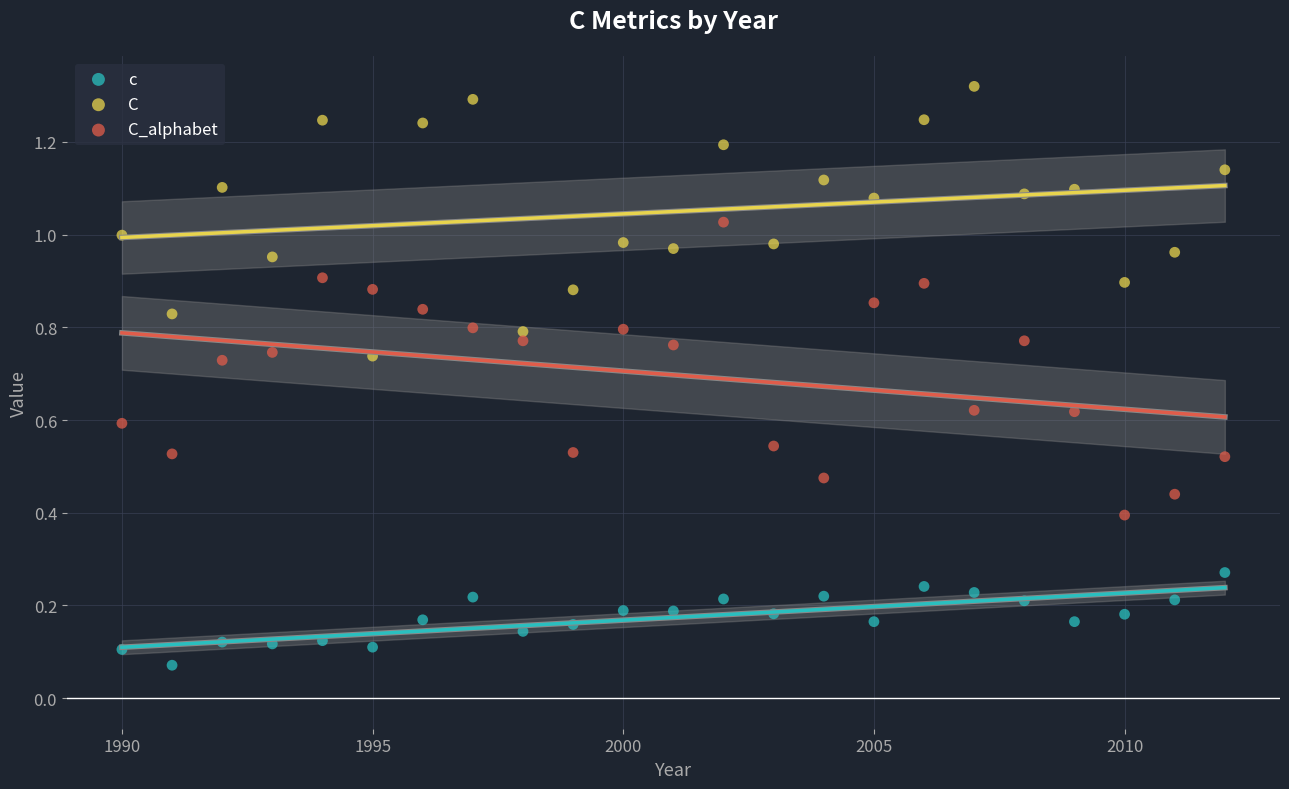

Which series reaches the maximum Y coordinate?

C